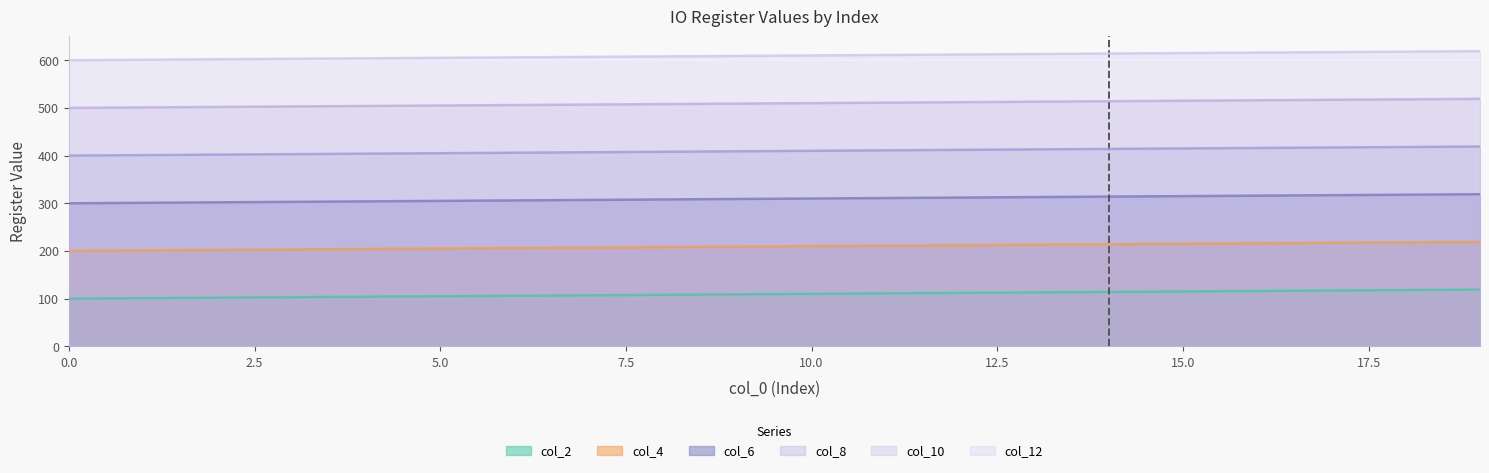

Between 9 and 1, which is larger?

9